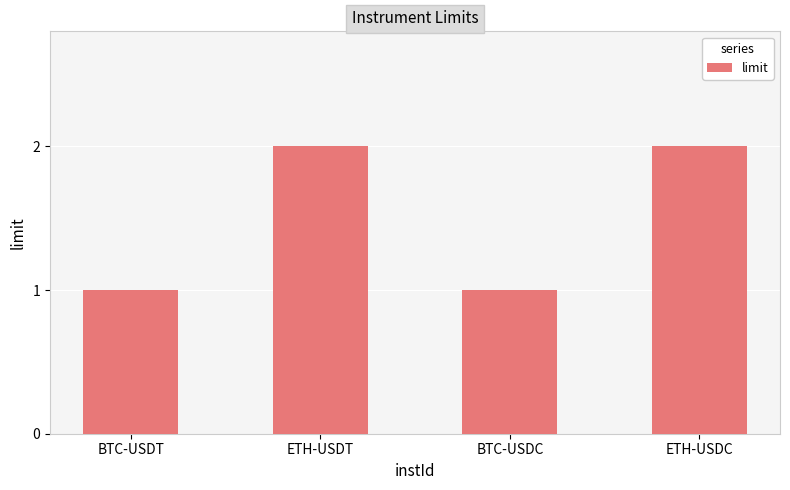

True or false: the data shows 2 at ETH-USDC.

True